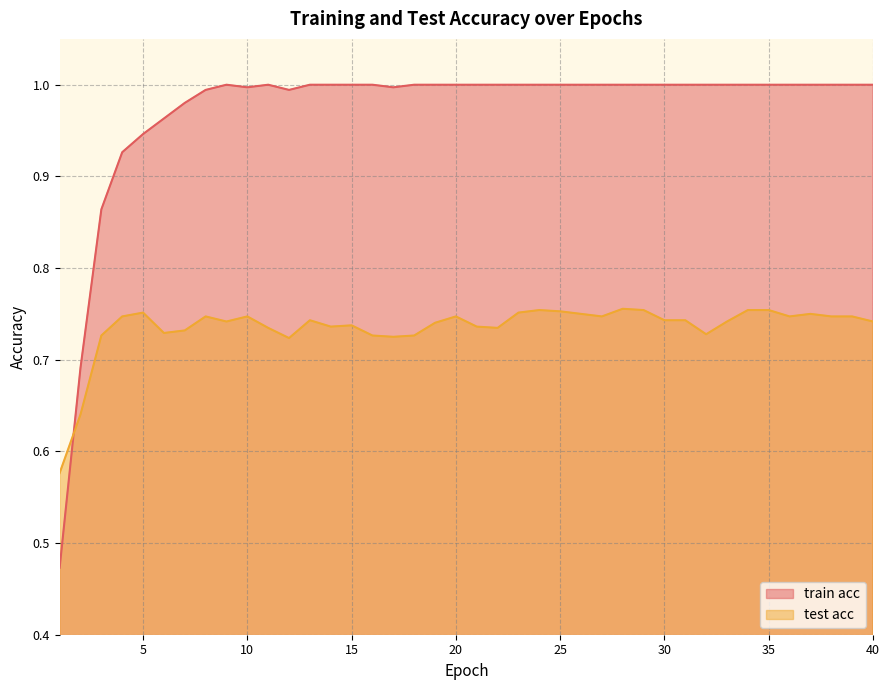

What are all the series names shown in the legend?

train acc, test acc